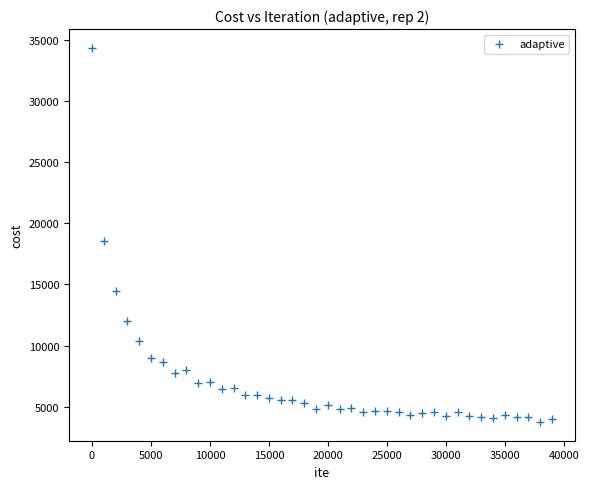

What Y value in the scatter plot is closest to 19048?

18535.0